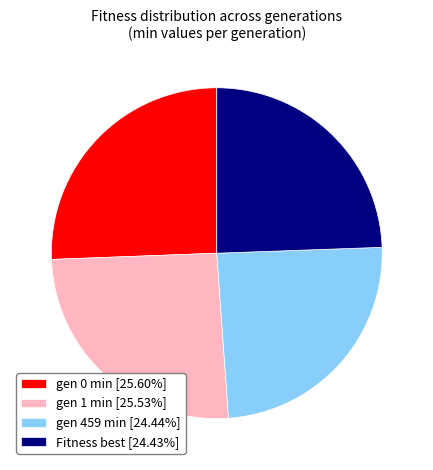

Is gen 459 min [24.44%] the majority of the pie?

No